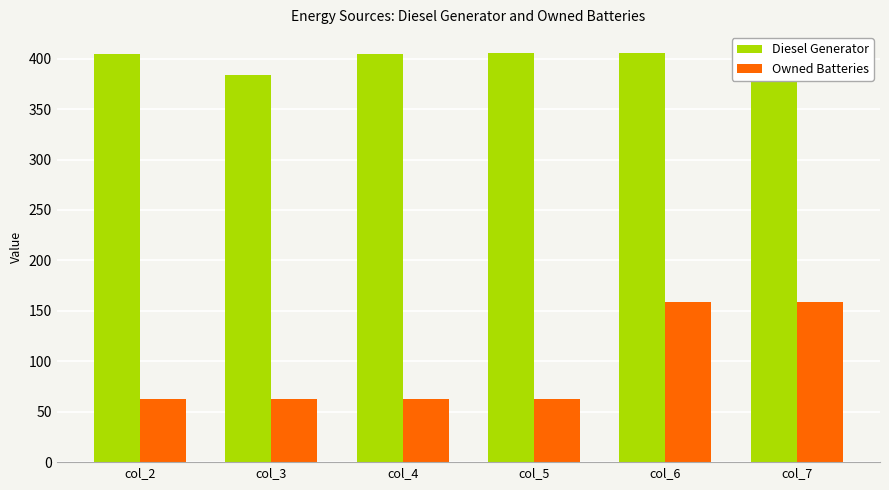

Which series has the widest spread of values?

Owned Batteries